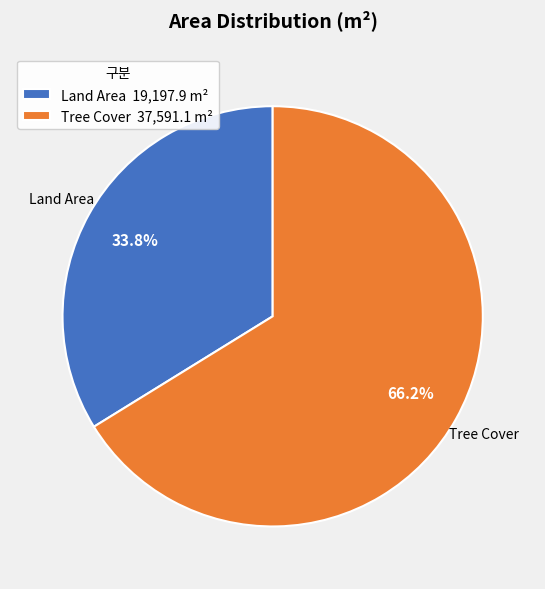

Which slice represents more than half of the pie?

Tree Cover